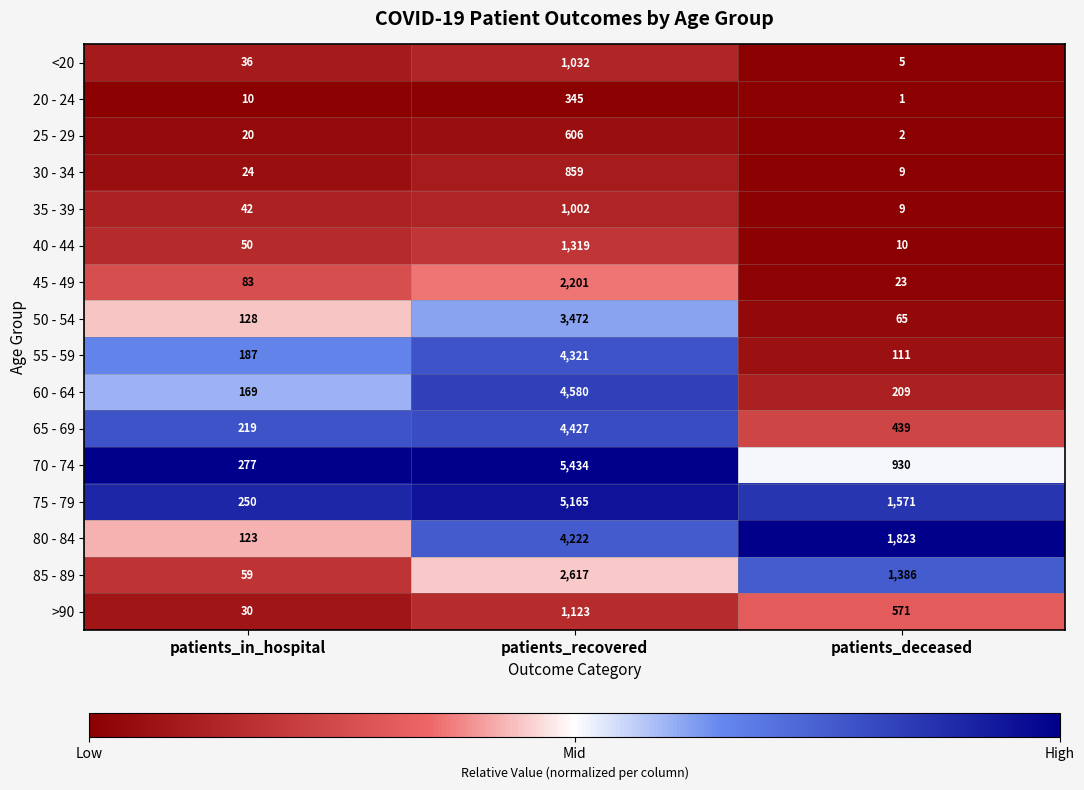

Is the value of 80 - 84 at patients_deceased greater than the value of 30 - 34 at patients_in_hospital?

Yes